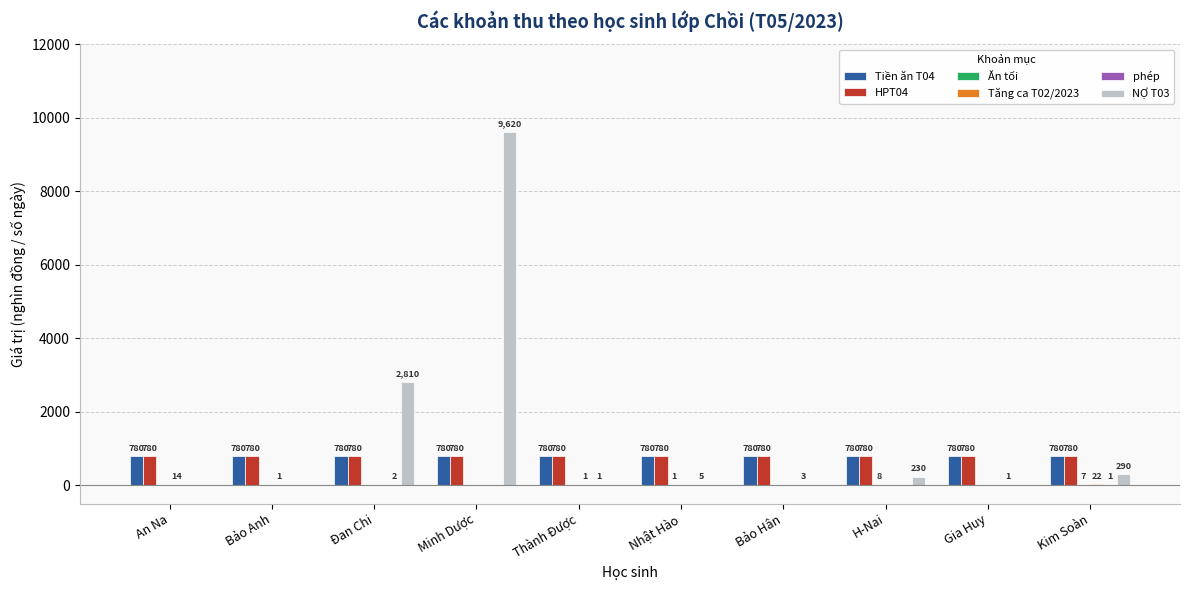

Does the chart contain stacked bars?

No